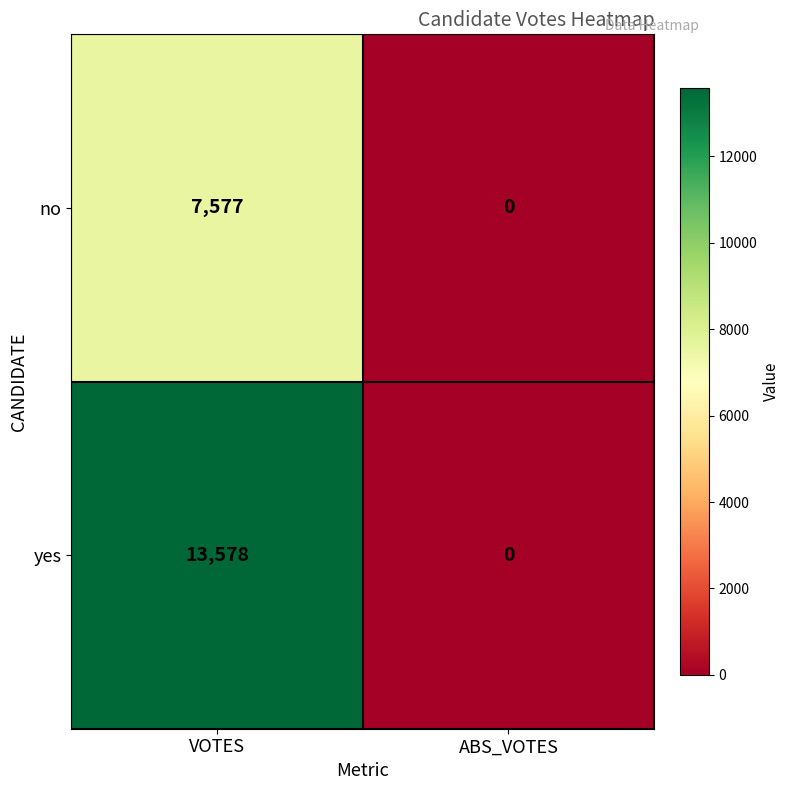

Which series changed the most between VOTES and ABS_VOTES?

yes